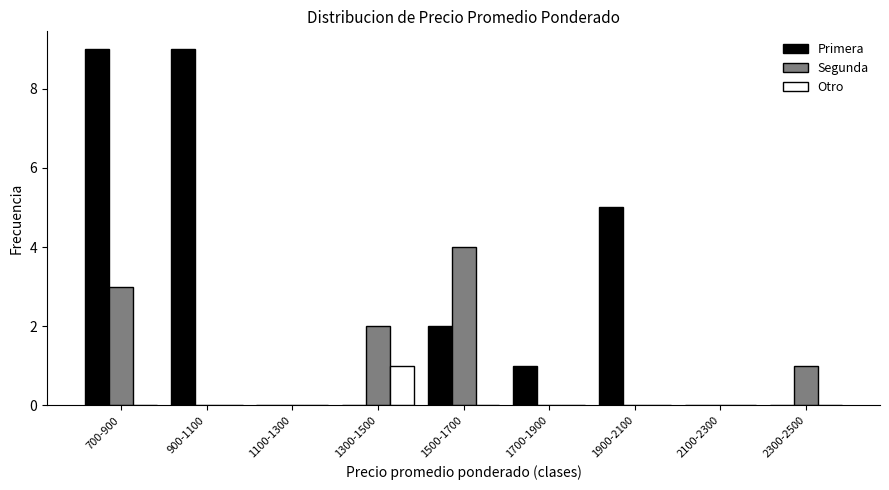

Reading left to right, extract all data points from this chart.

Primera: 700-900=9	900-1100=9	1100-1300=0	1300-1500=0	1500-1700=2	1700-1900=1	1900-2100=5	2100-2300=0	2300-2500=0
Segunda: 700-900=3	900-1100=0	1100-1300=0	1300-1500=2	1500-1700=4	1700-1900=0	1900-2100=0	2100-2300=0	2300-2500=1
Otro: 700-900=0	900-1100=0	1100-1300=0	1300-1500=1	1500-1700=0	1700-1900=0	1900-2100=0	2100-2300=0	2300-2500=0